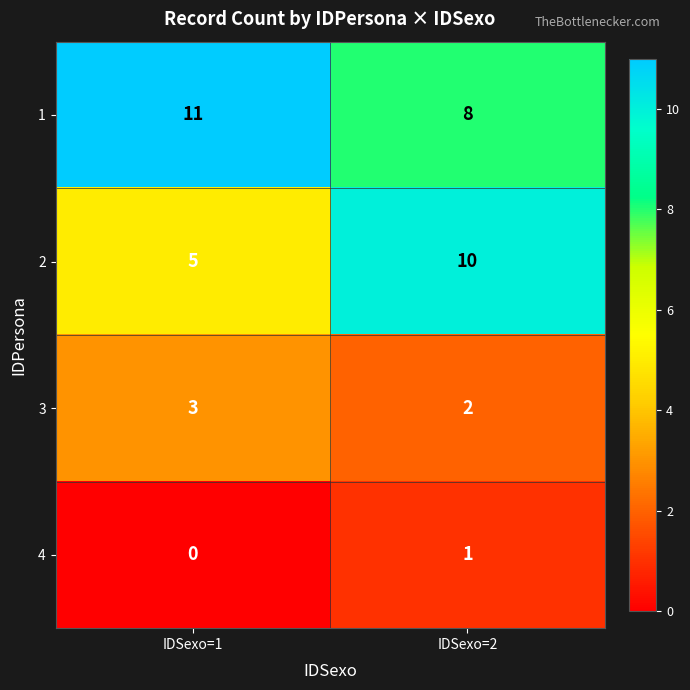

Which category has the highest value across all series?

IDSexo=1